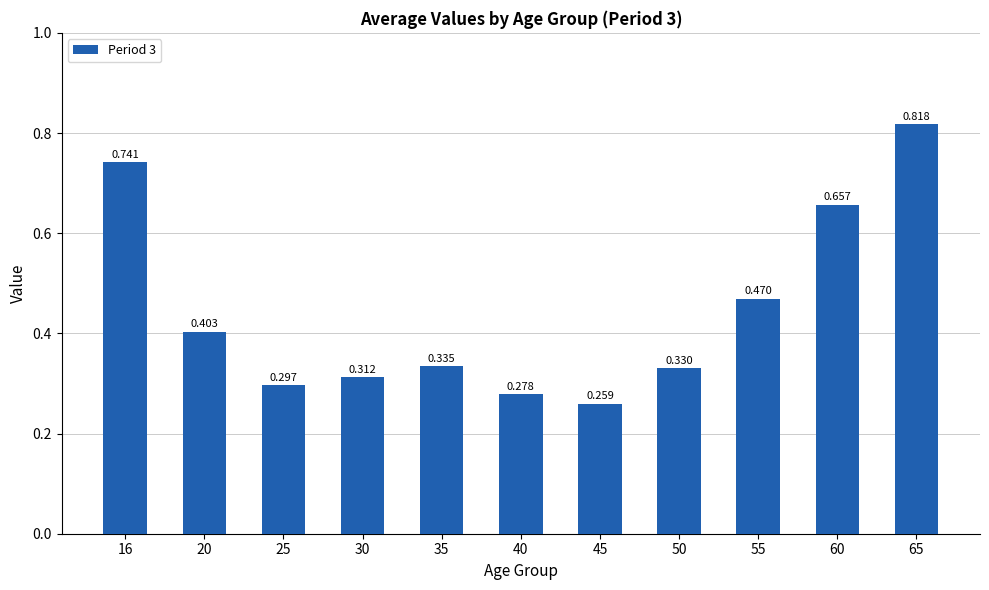

The value at 55 is 0.6. True or false?

False